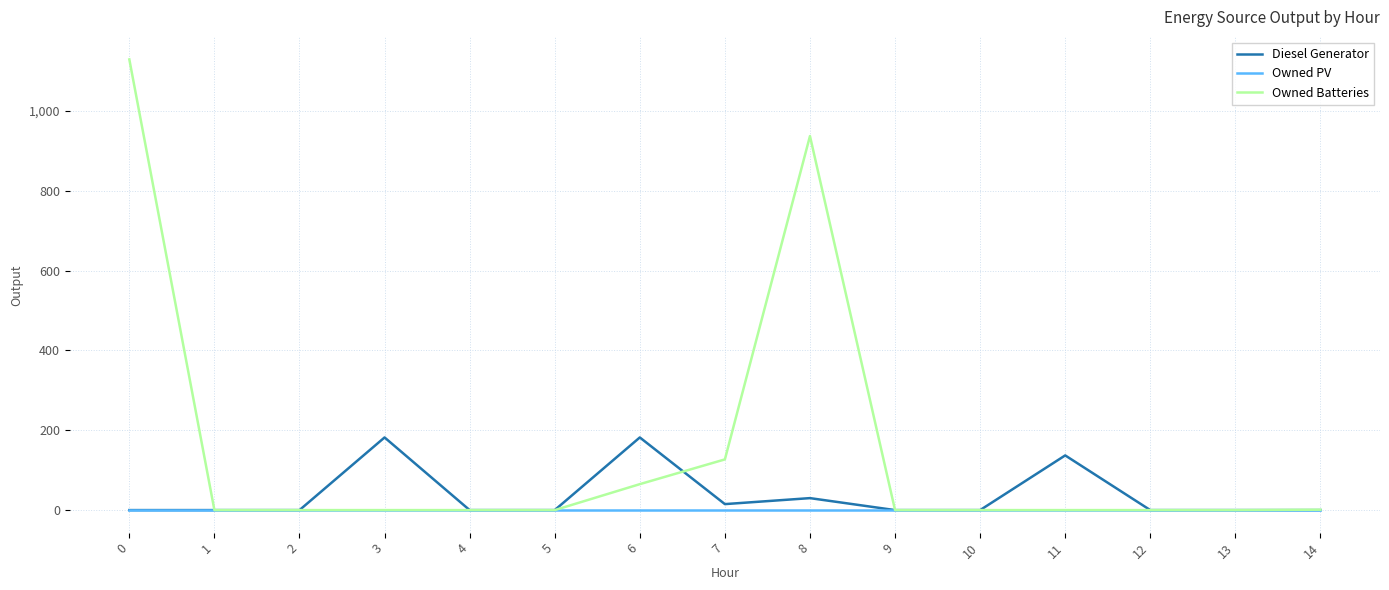

What is the total value across all series at 0?

1129.0